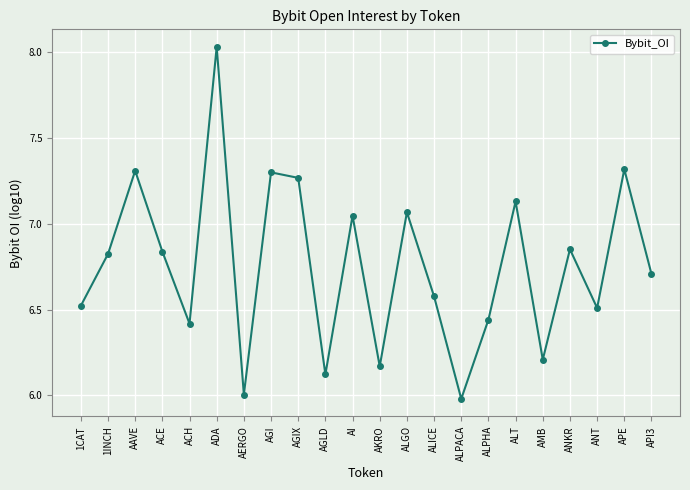

How many lines are shown in the chart?

1